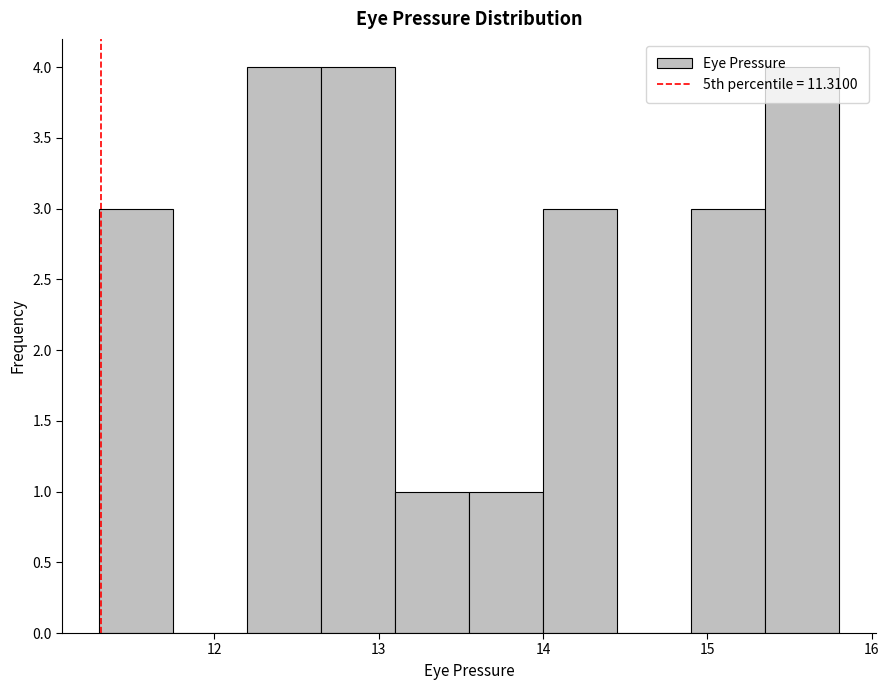

Reading left to right, transcribe this chart: for each bar, give the range it covers on the x-axis and its height. Neither the bar edges nor the heights are printed on the chart, so give them approximately, as read against the axes.

11.30 to 11.75: 3
11.75 to 12.20: 0
12.20 to 12.65: 4
12.65 to 13.10: 4
13.10 to 13.55: 1
13.55 to 14.00: 1
14.00 to 14.45: 3
14.45 to 14.90: 0
14.90 to 15.35: 3
15.35 to 15.80: 4